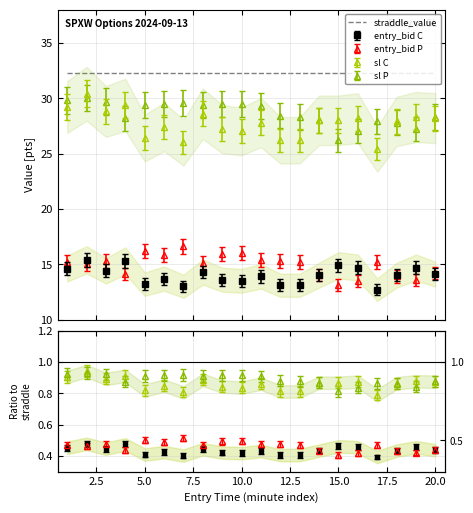

What is the value of the sl P point at the 19th from the left?

27.2